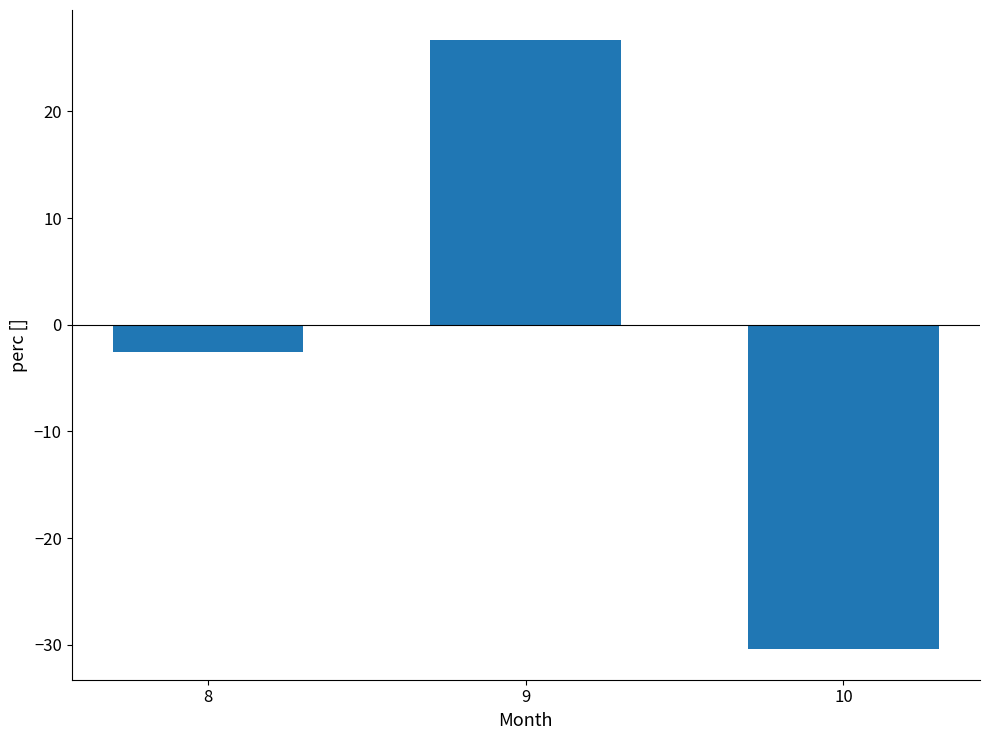

What is the value of the 2nd bar from the left?

26.7